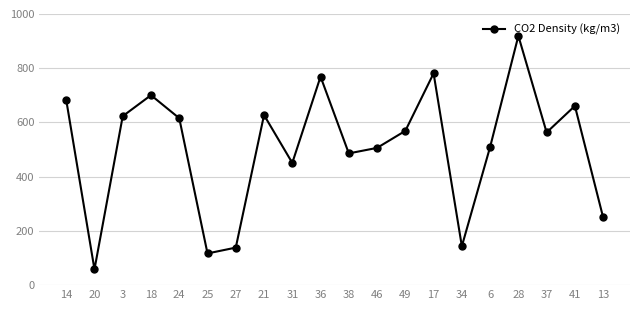

Which label corresponds to the smallest value in the chart?

20